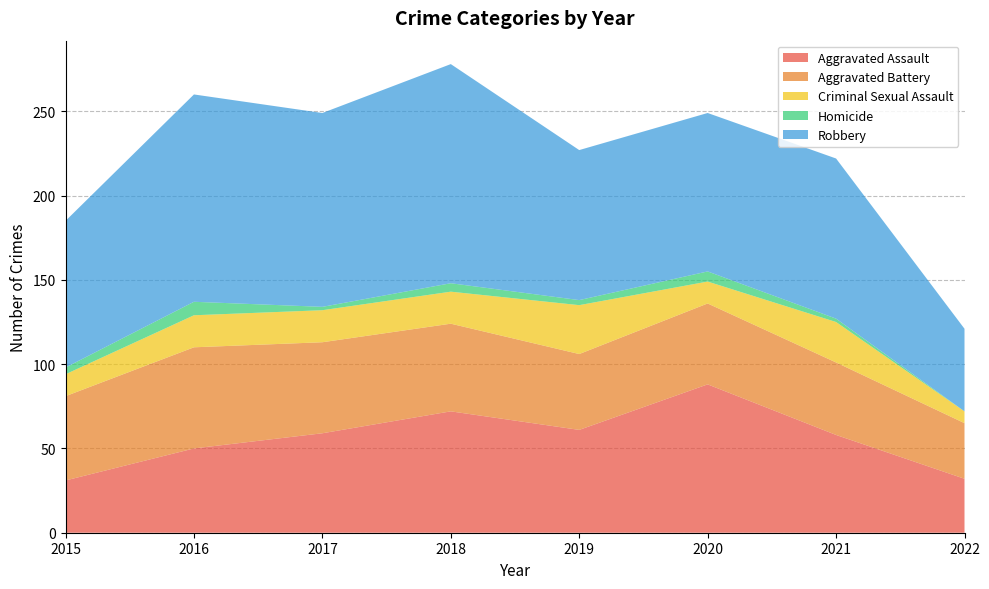

Reading right to left, list all the values displayed in this chart.

Aggravated Assault: 2022=32	2021=58	2020=88	2019=61	2018=72	2017=59	2016=50	2015=31
Aggravated Battery: 2022=33	2021=43	2020=48	2019=45	2018=52	2017=54	2016=60	2015=50
Criminal Sexual Assault: 2022=7	2021=24	2020=13	2019=29	2018=19	2017=19	2016=19	2015=13
Homicide: 2022=0	2021=2	2020=6	2019=3	2018=5	2017=2	2016=8	2015=4
Robbery: 2022=49	2021=95	2020=94	2019=89	2018=130	2017=115	2016=123	2015=87